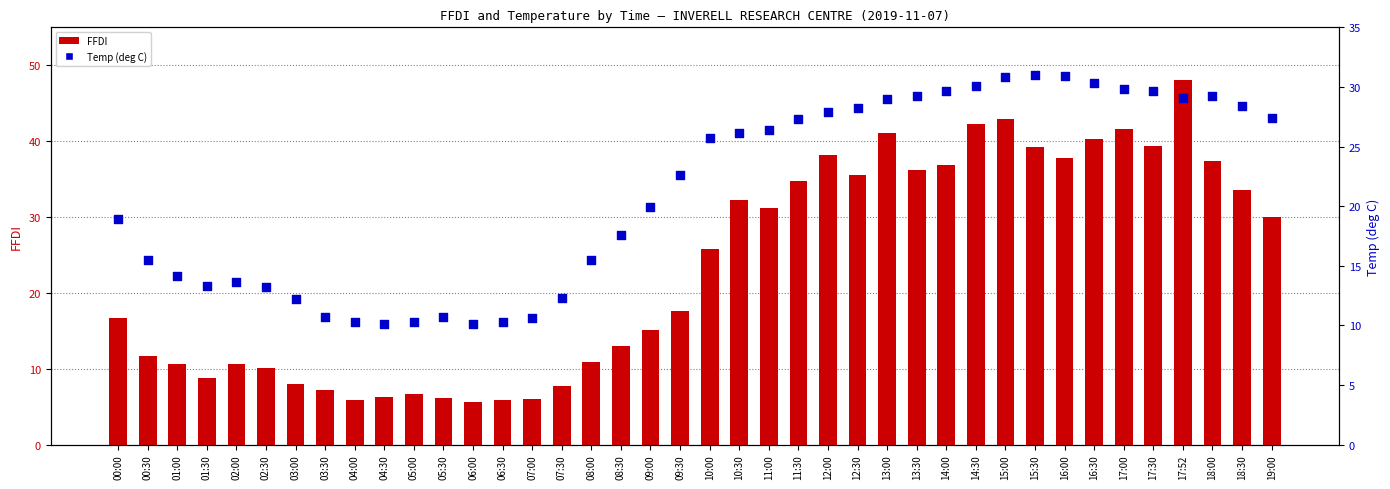

Which series reaches the maximum Y coordinate?

FFDI